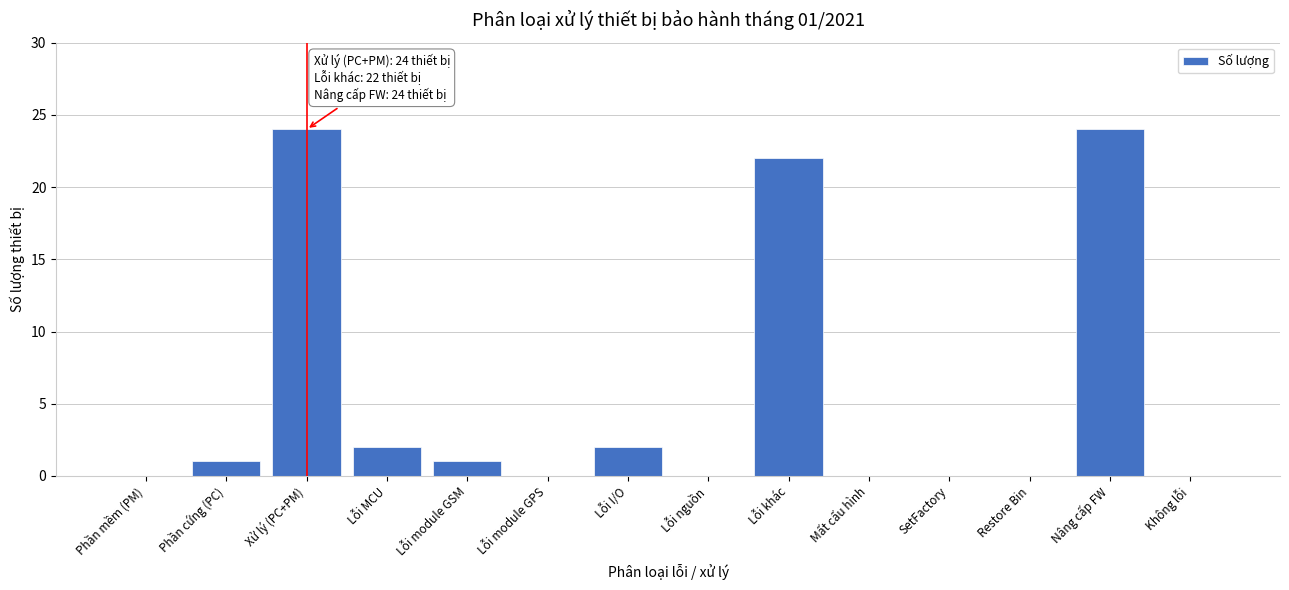

Reading left to right, transcribe all the data shown in this chart.

Phần mềm (PM)=0	Phần cứng (PC)=1	Xử lý (PC+PM)=24	Lỗi MCU=2	Lỗi module GSM=1	Lỗi module GPS=0	Lỗi I/O=2	Lỗi nguồn=0	Lỗi khác=22	Mất cấu hình=0	SetFactory=0	Restore Bin=0	Nâng cấp FW=24	Không lỗi=0